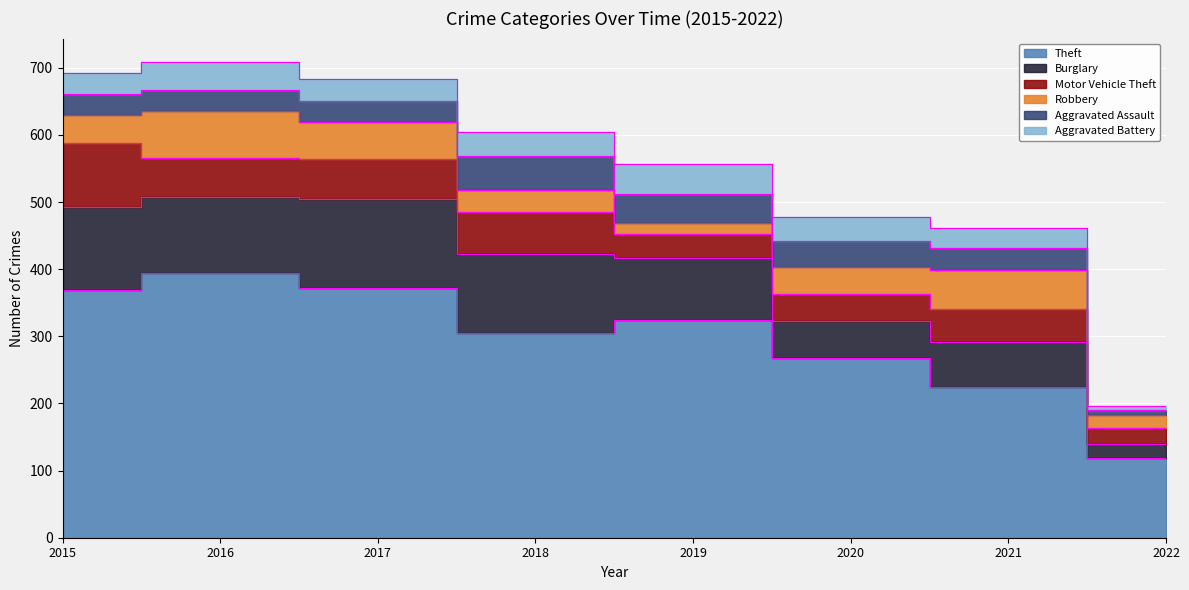

Which series has the largest total across all categories?

Theft